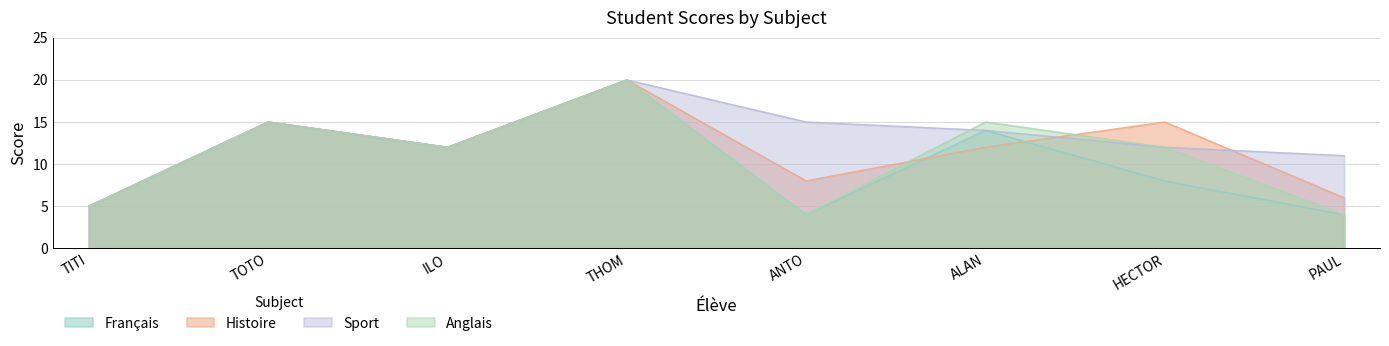

What is the label of the 1st point from the left?

TITI